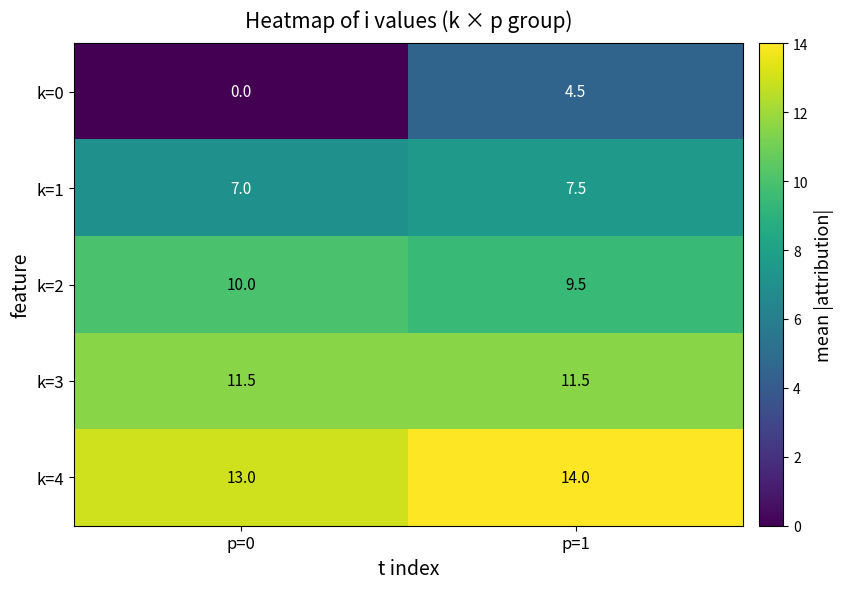

What value does the k=2 series have at p=1?

9.5